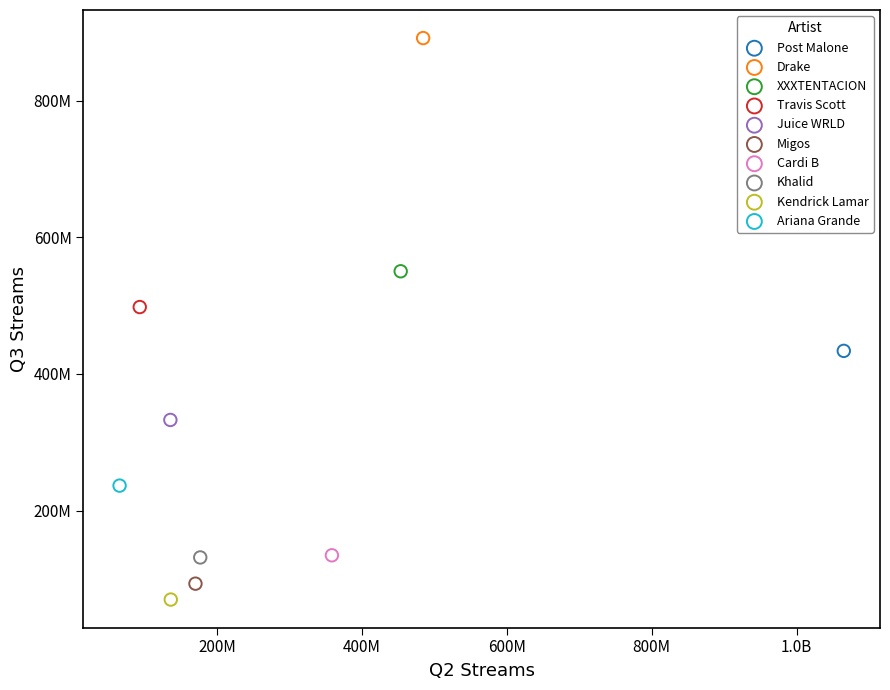

Which series reaches the maximum Y coordinate?

Drake